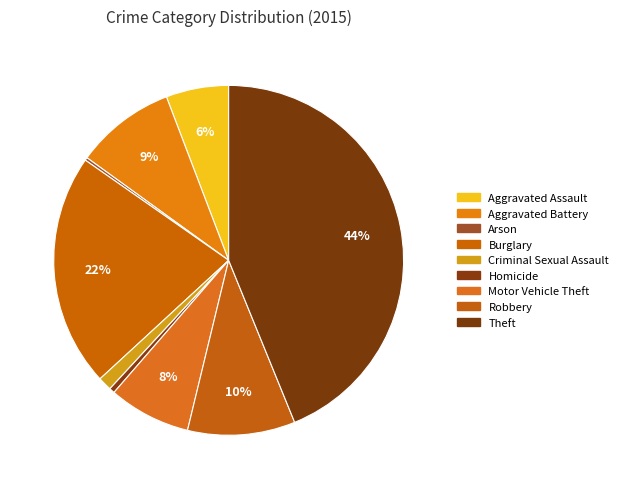

What is the ratio of the value at Homicide to the value at Arson?

1.9